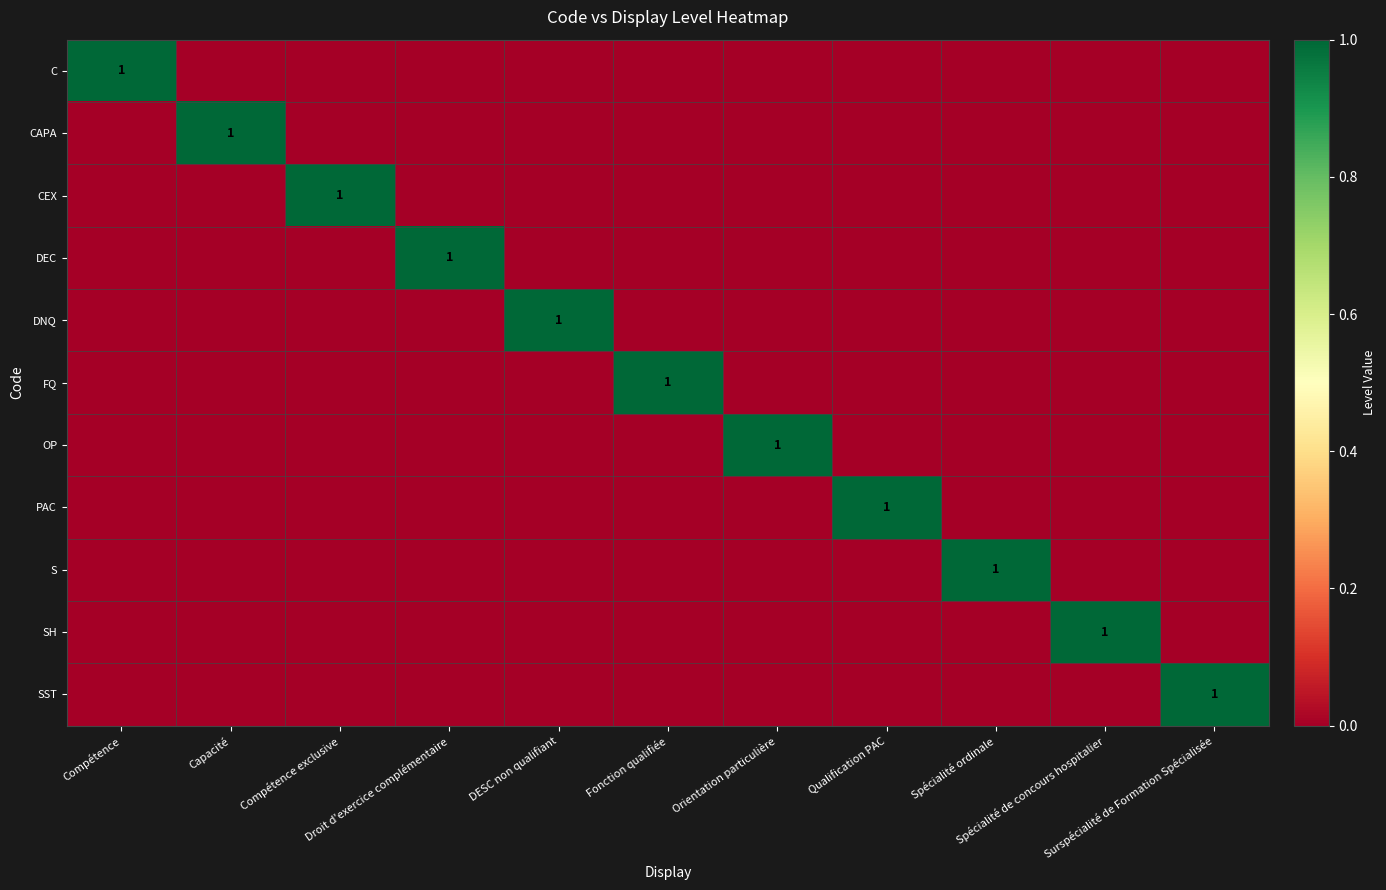

At how many categories does at least one series exceed 0?

11